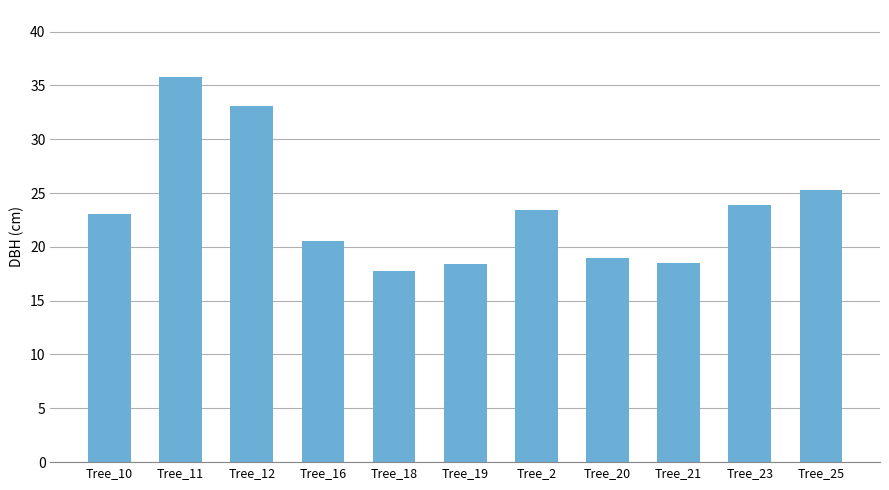

What is the approximate value at Tree_20?

19.0